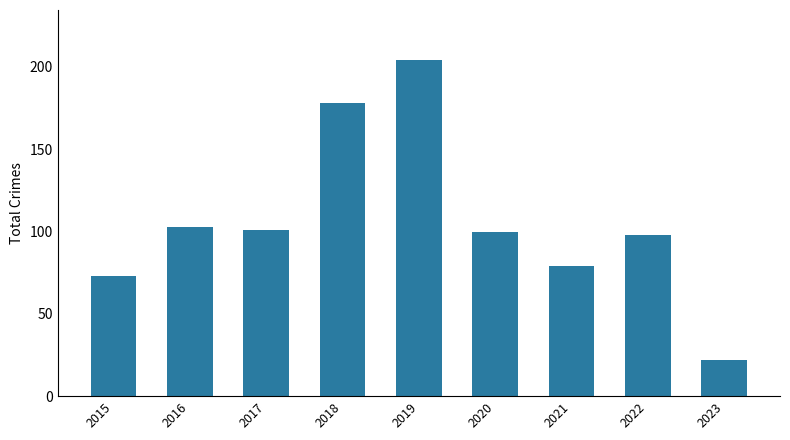

What is the minimum value shown in the chart?

22